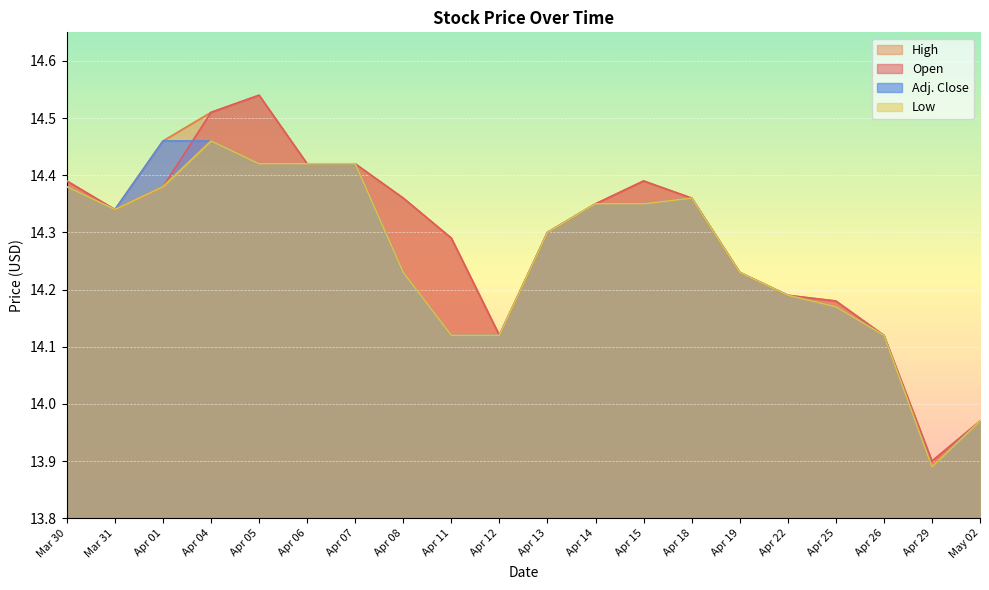

Rank the series at Apr 22 from highest to lowest value.

Open, High, Low, Adj. Close